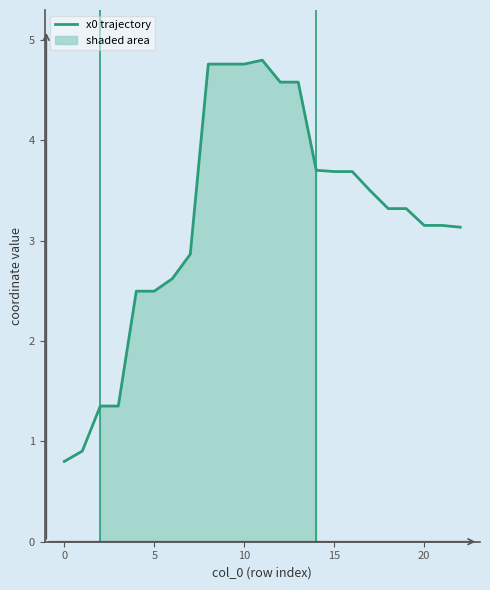

Is it true that the value at 13 is 4.6?

True